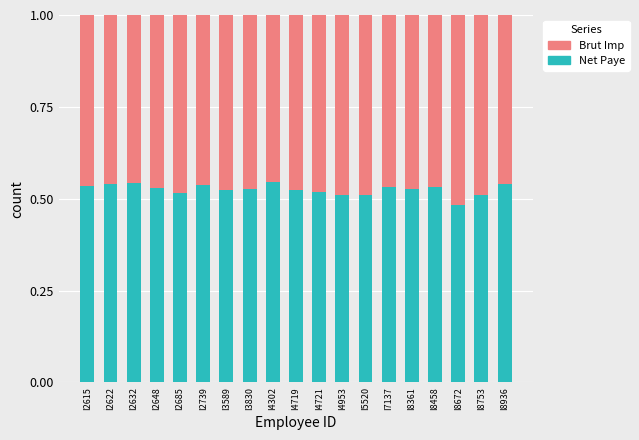

Is it true that Net Paye equals 0.5 at I4719?

True